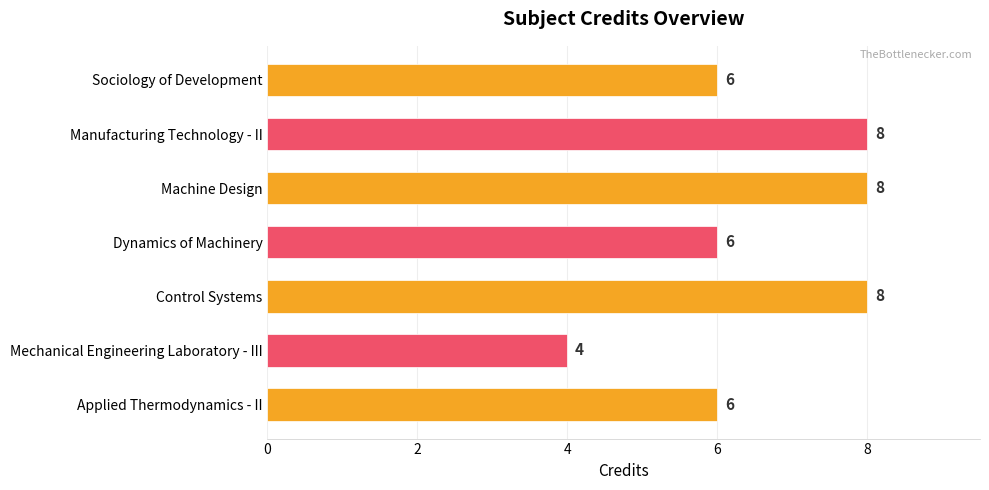

What is the greatest value displayed?

8